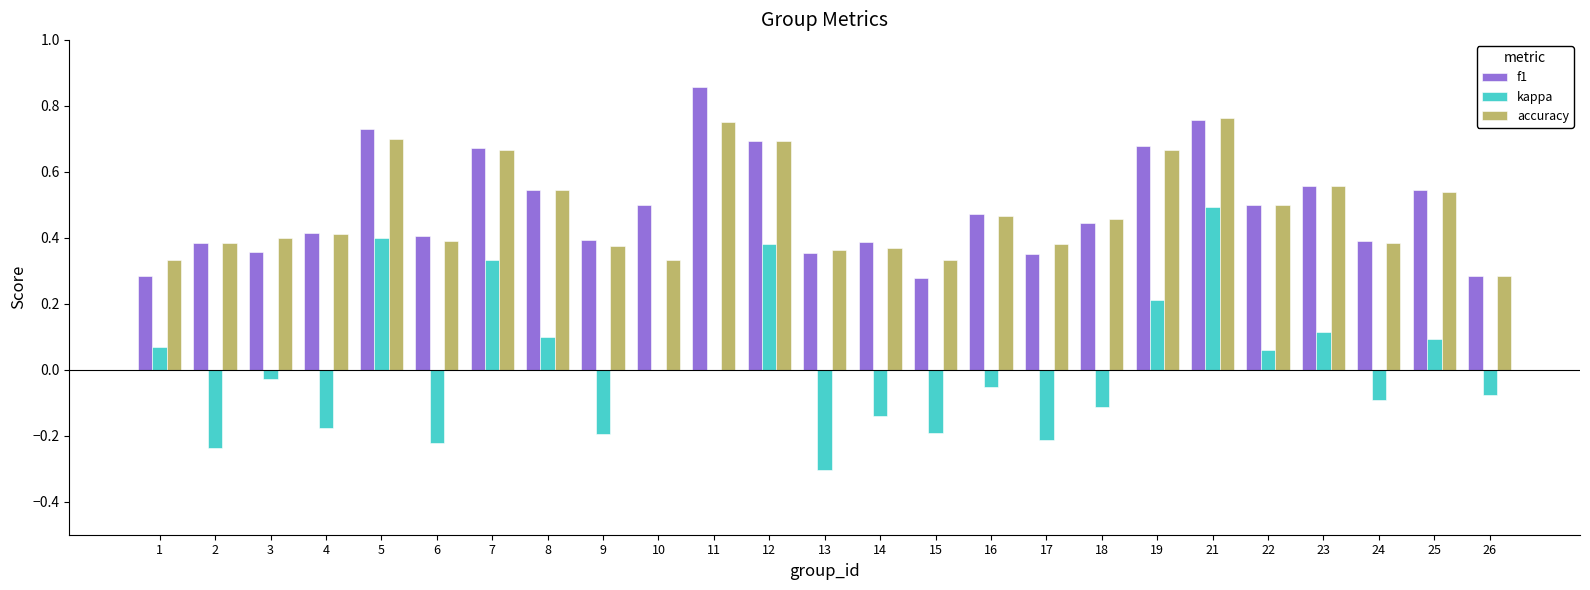

Which series changed the most between 14 and 25?

kappa